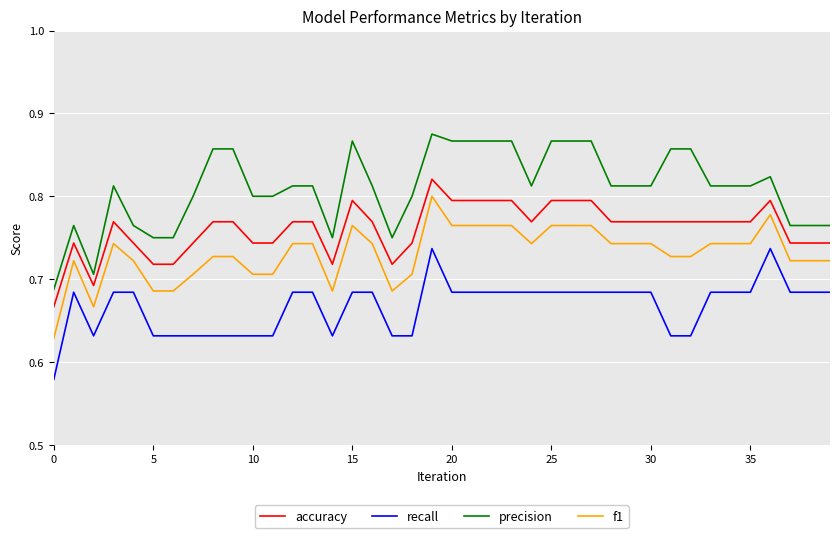

Which series has the largest total across all categories?

precision